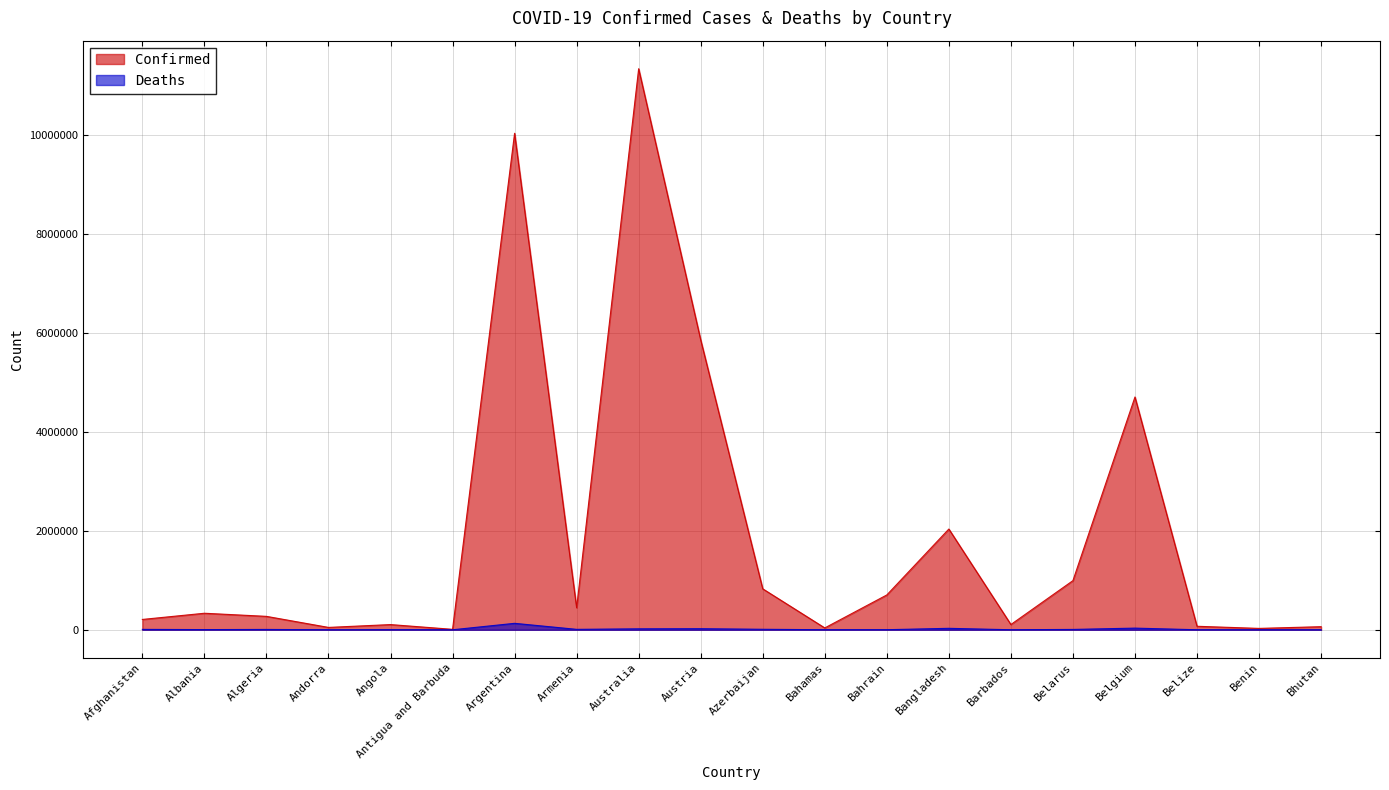

What is the greatest value displayed?

11347698